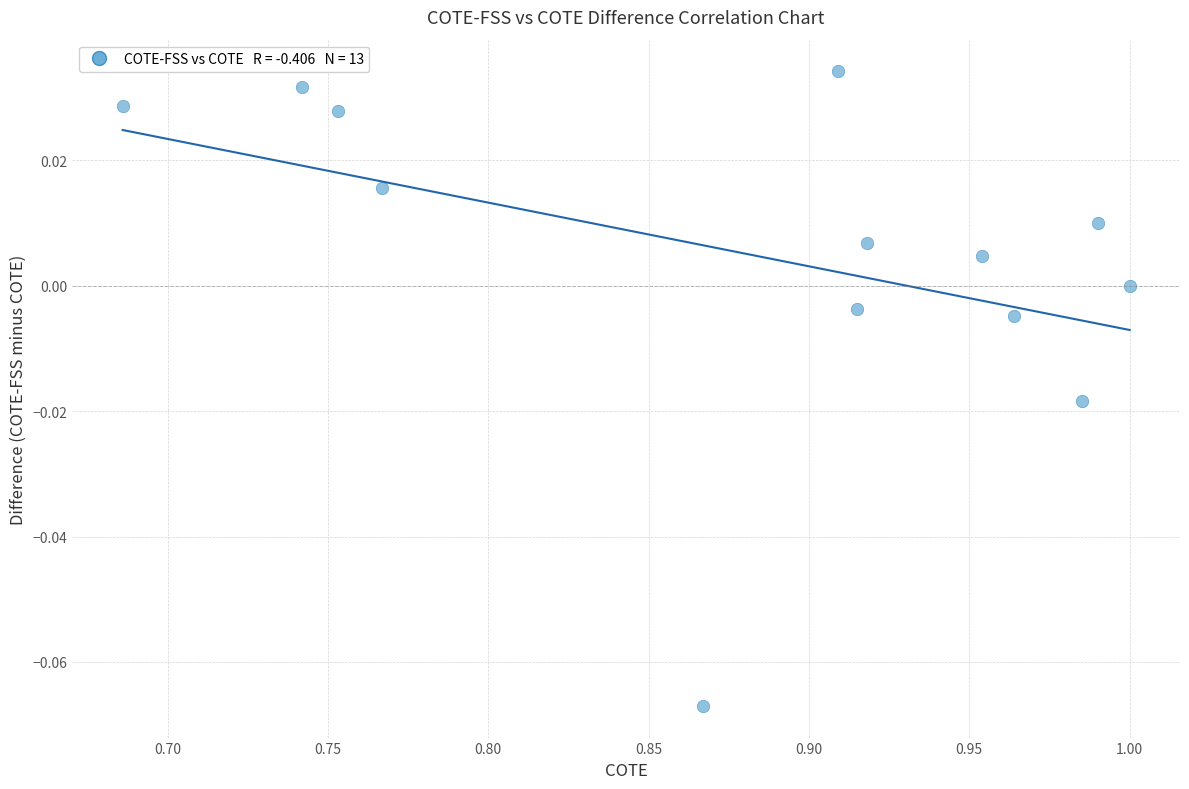

What is the range of X values (max minus min)?

0.3